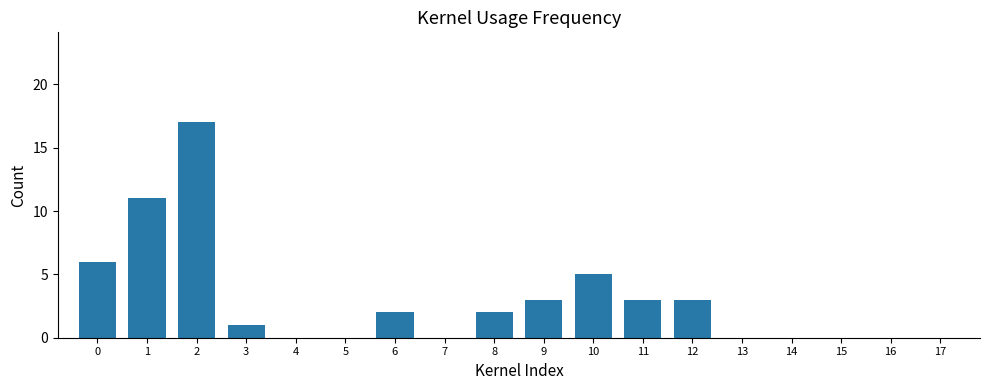

Reading left to right, what are all the values shown in this chart?

0=6	1=11	2=17	3=1	4=0	5=0	6=2	7=0	8=2	9=3	10=5	11=3	12=3	13=0	14=0	15=0	16=0	17=0